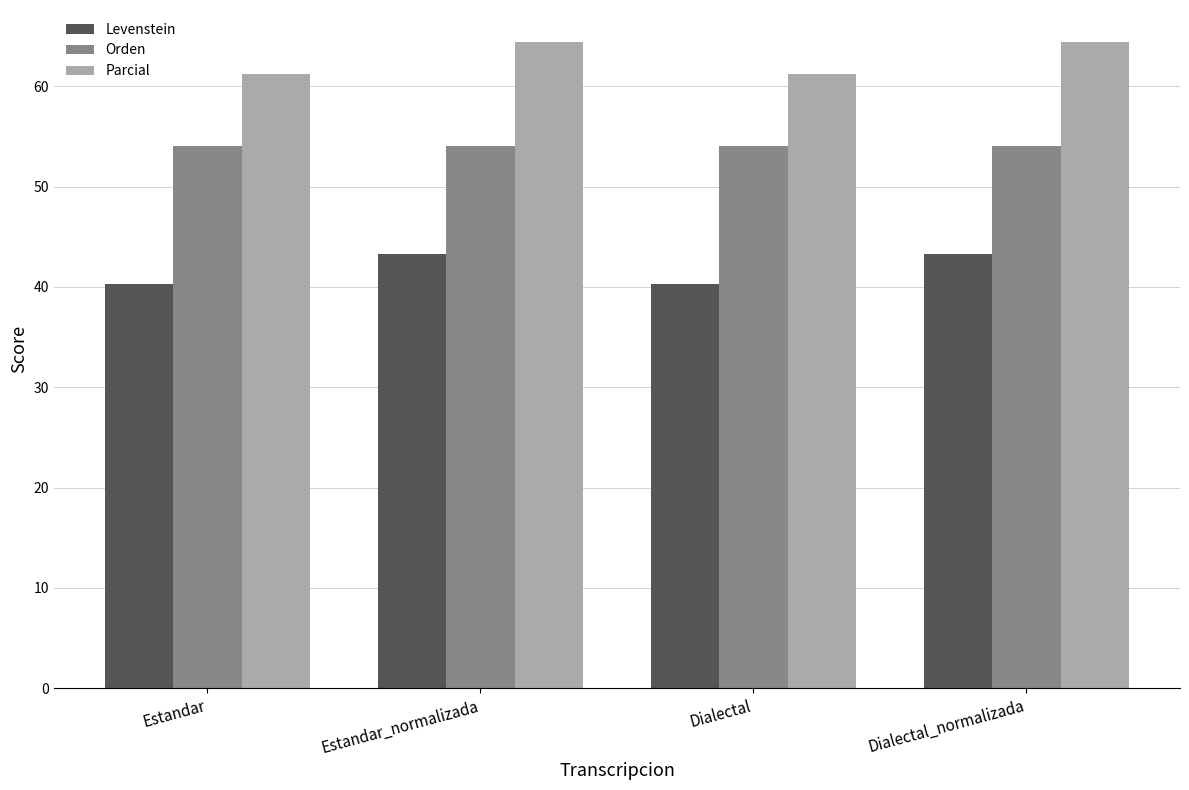

What is the average value of the Parcial series?

62.8